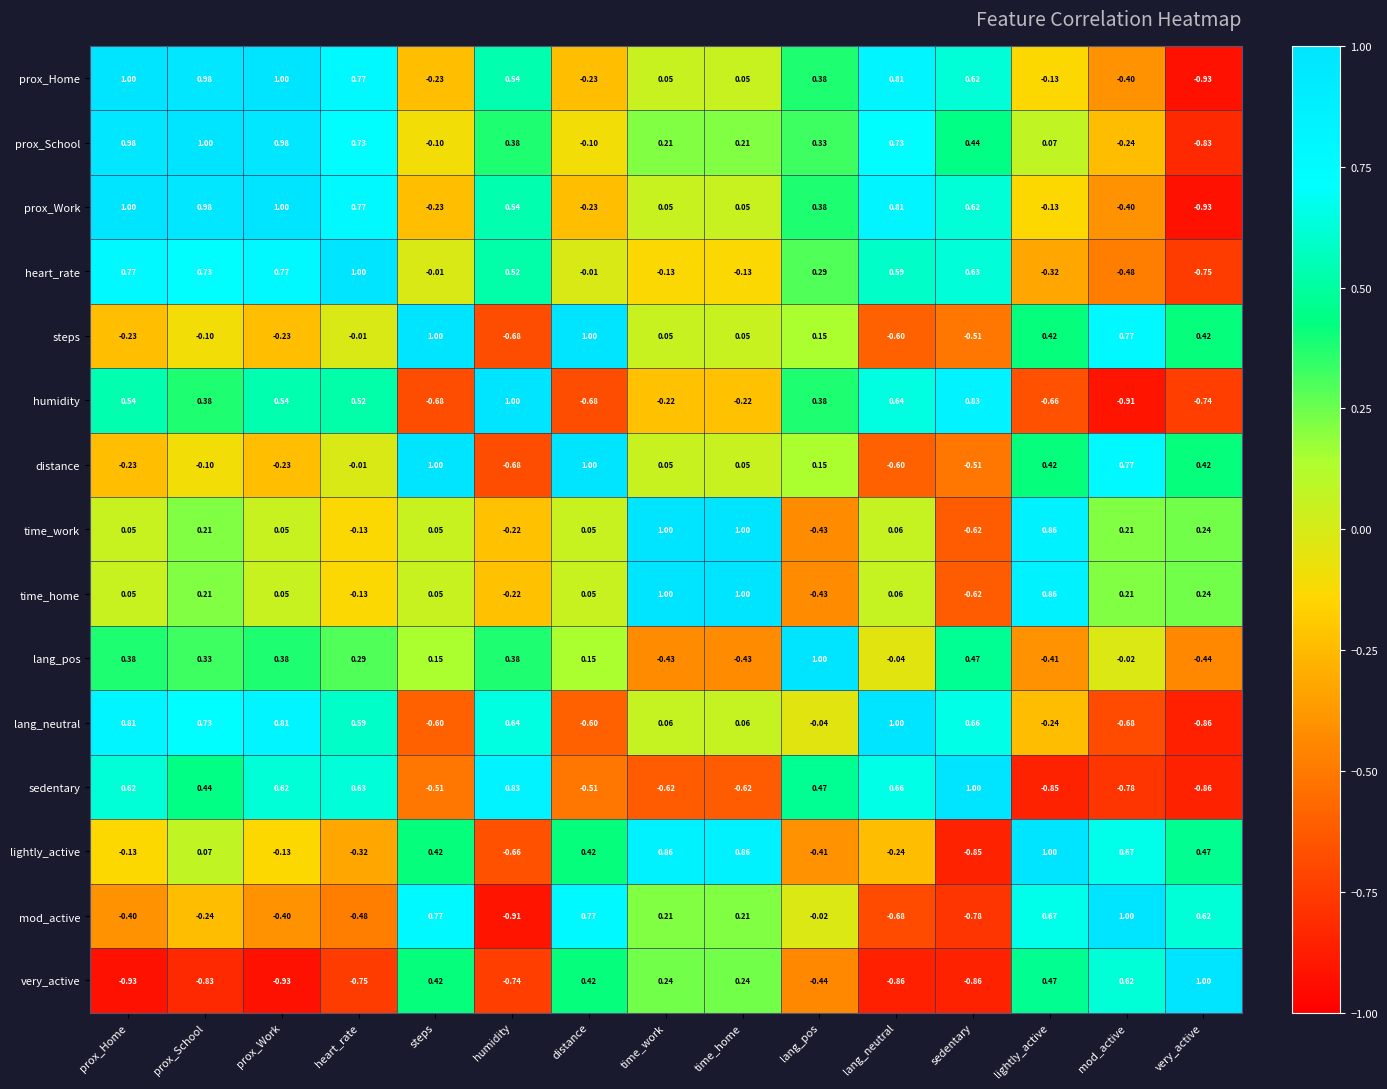

Which series changed the most between prox_School and steps?

lang_neutral